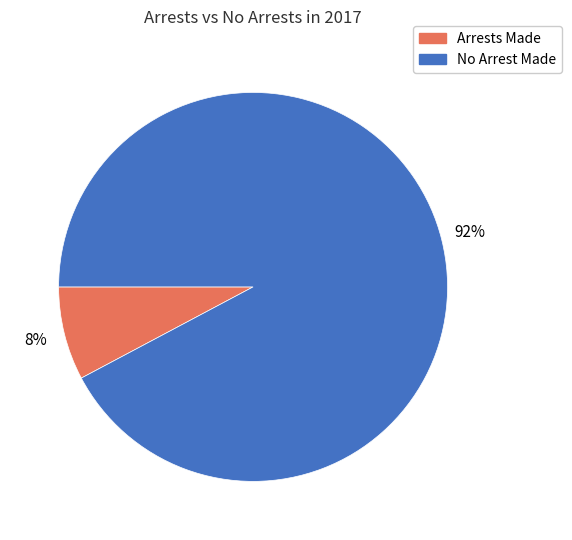

True or false: No Arrest Made accounts for 99% of the total.

False